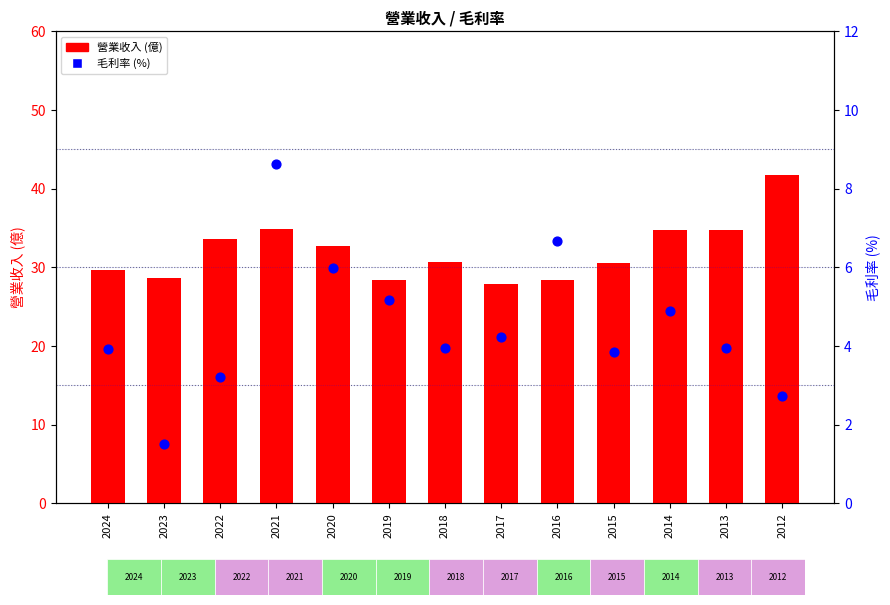

Which series contains the lowest Y value?

毛利率(%)